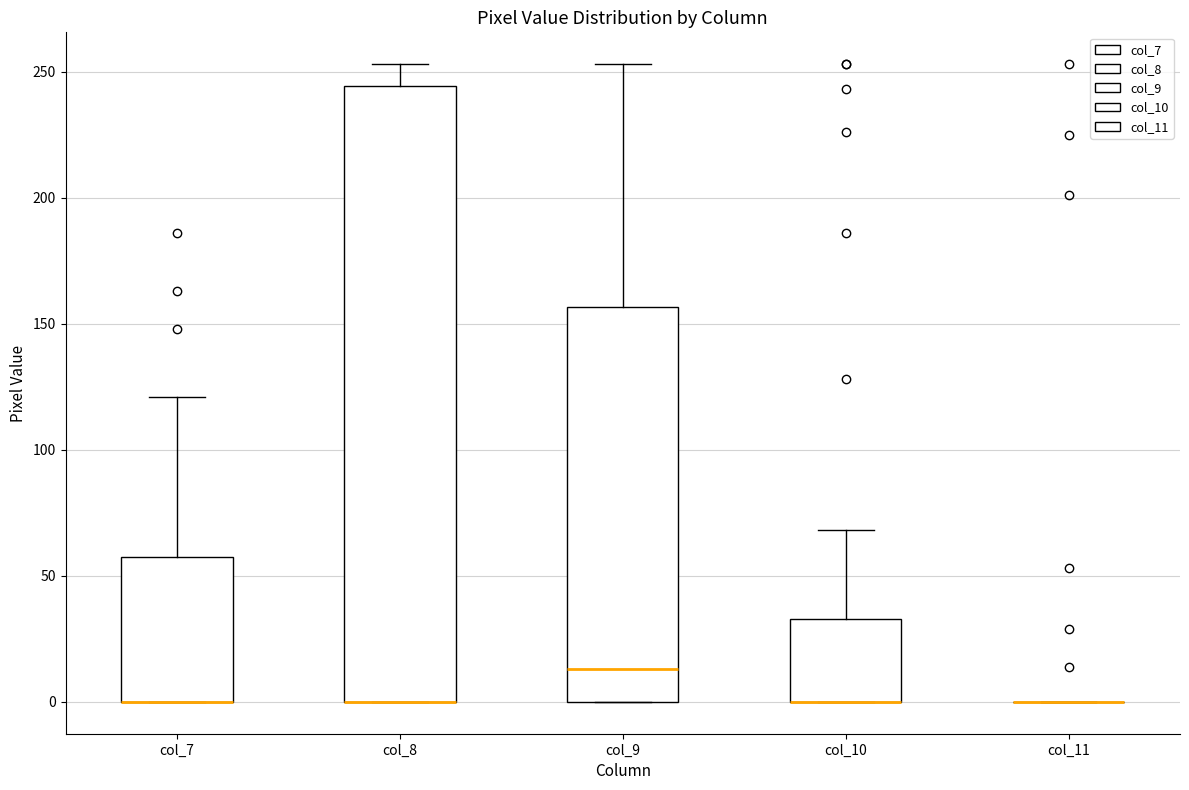

Comparing the boxes themselves (not the whiskers), which one is the tallest?

col_8